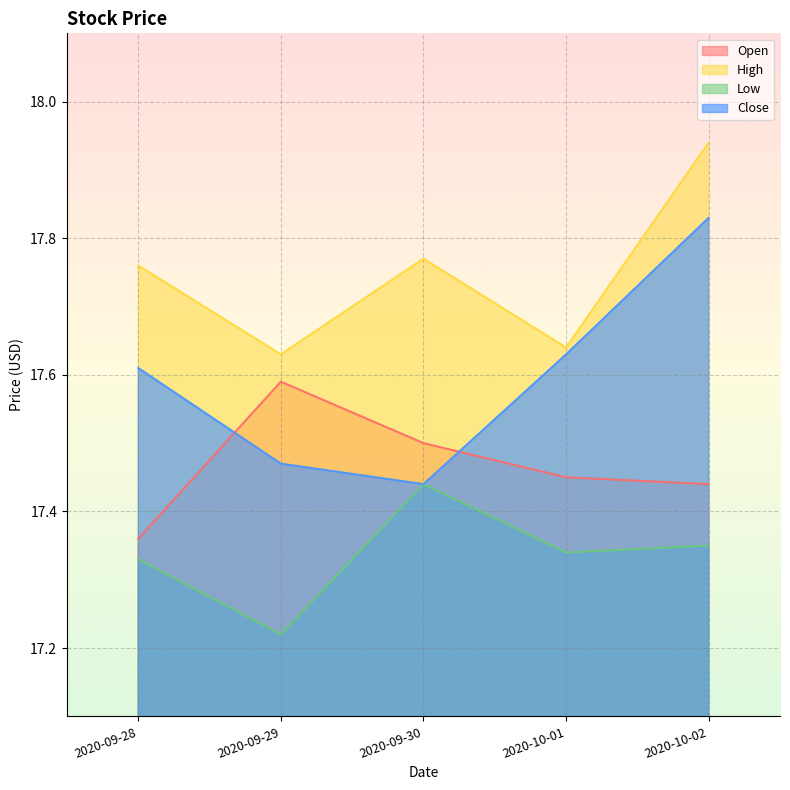

Reading right to left, list all the values displayed in this chart.

Open: 17.4	17.5	17.5	17.6	17.4
High: 17.9	17.6	17.8	17.6	17.8
Low: 17.4	17.3	17.4	17.2	17.3
Close: 17.8	17.6	17.4	17.5	17.6